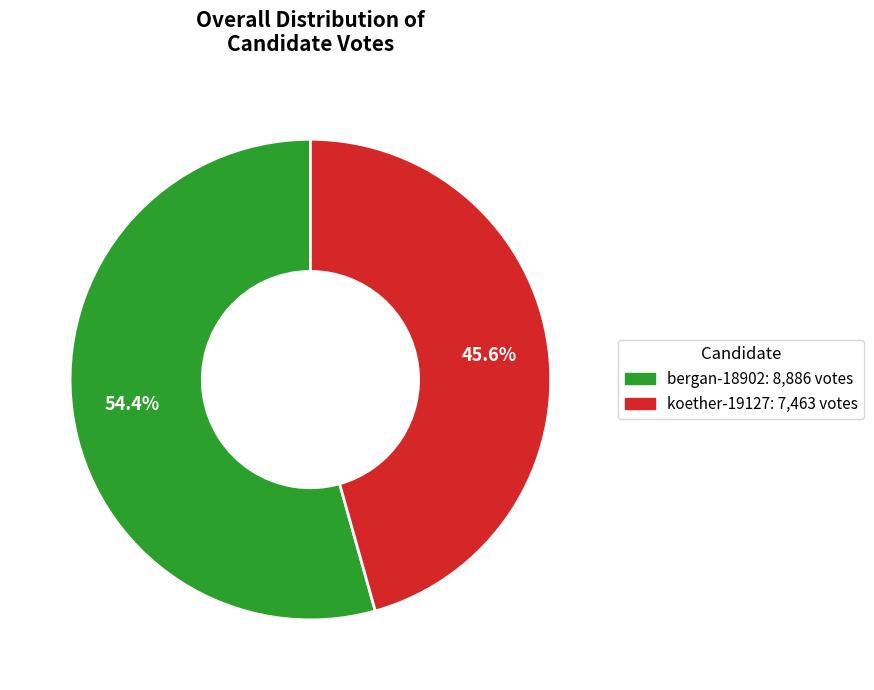

True or false: bergan-18902 accounts for 54% of the total.

True